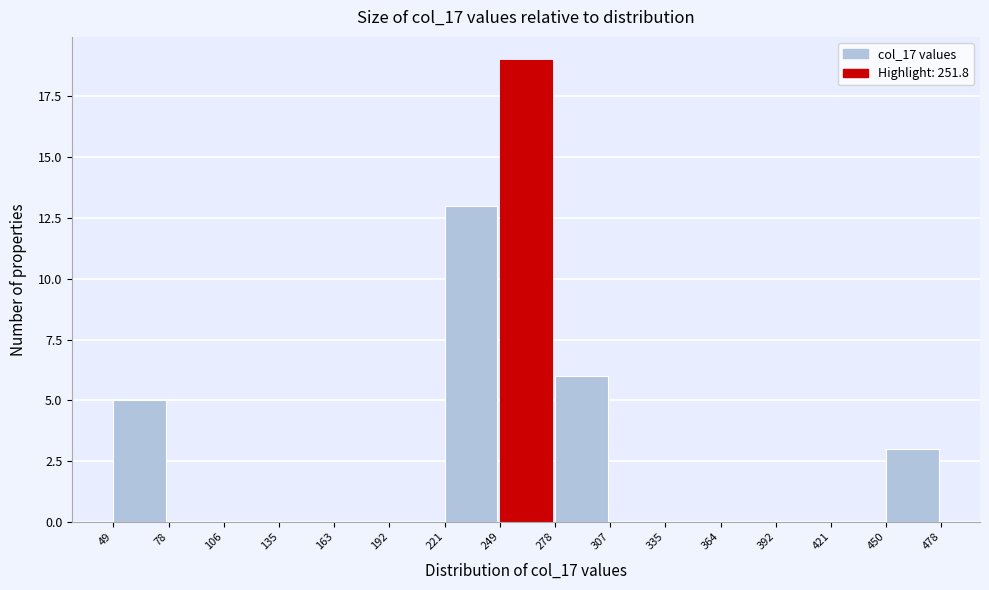

How tall is the bar that spans 450 to 478 on the x-axis? The values are not printed on the chart, so give them approximately, as read against the axis.

3